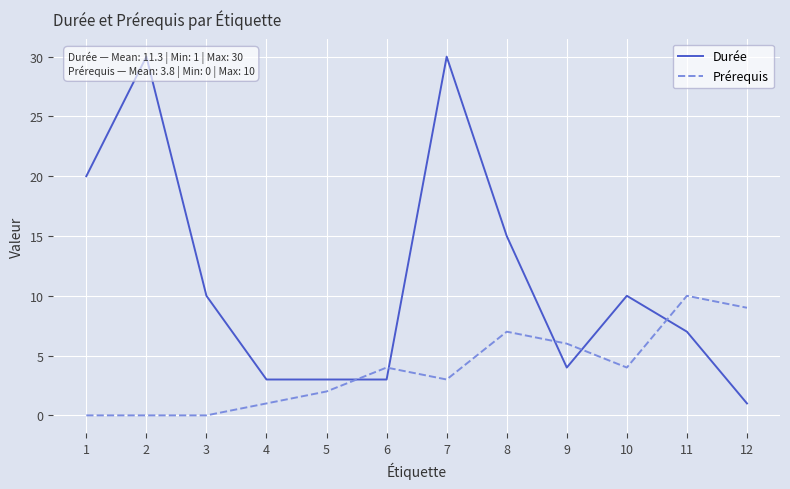

What is the average value of the Prérequis series?

4